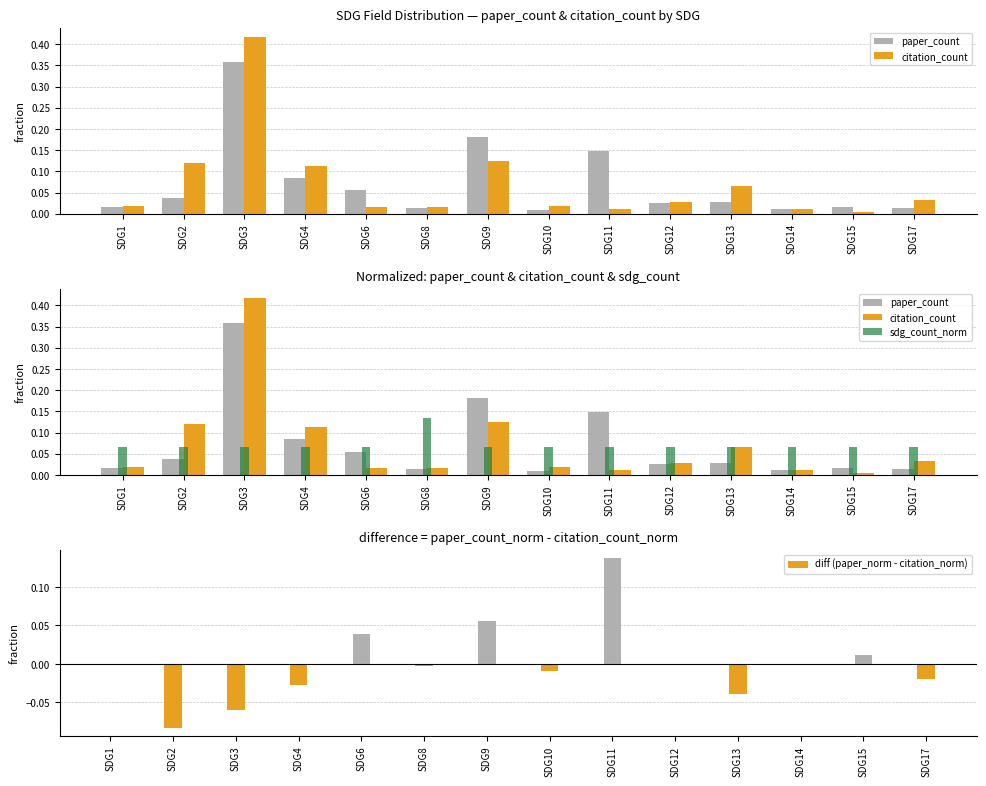

How many groups of bars are there?

14